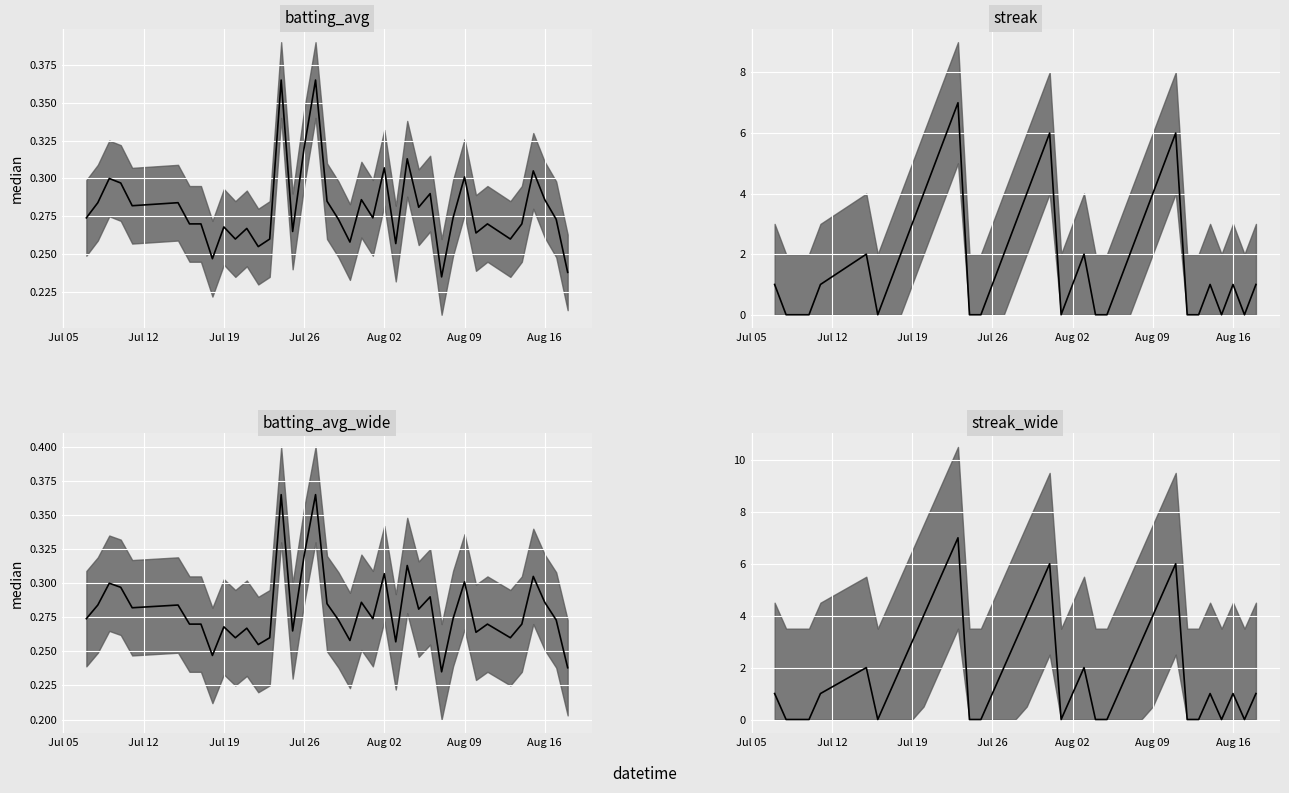

How many lines are shown in the chart?

4